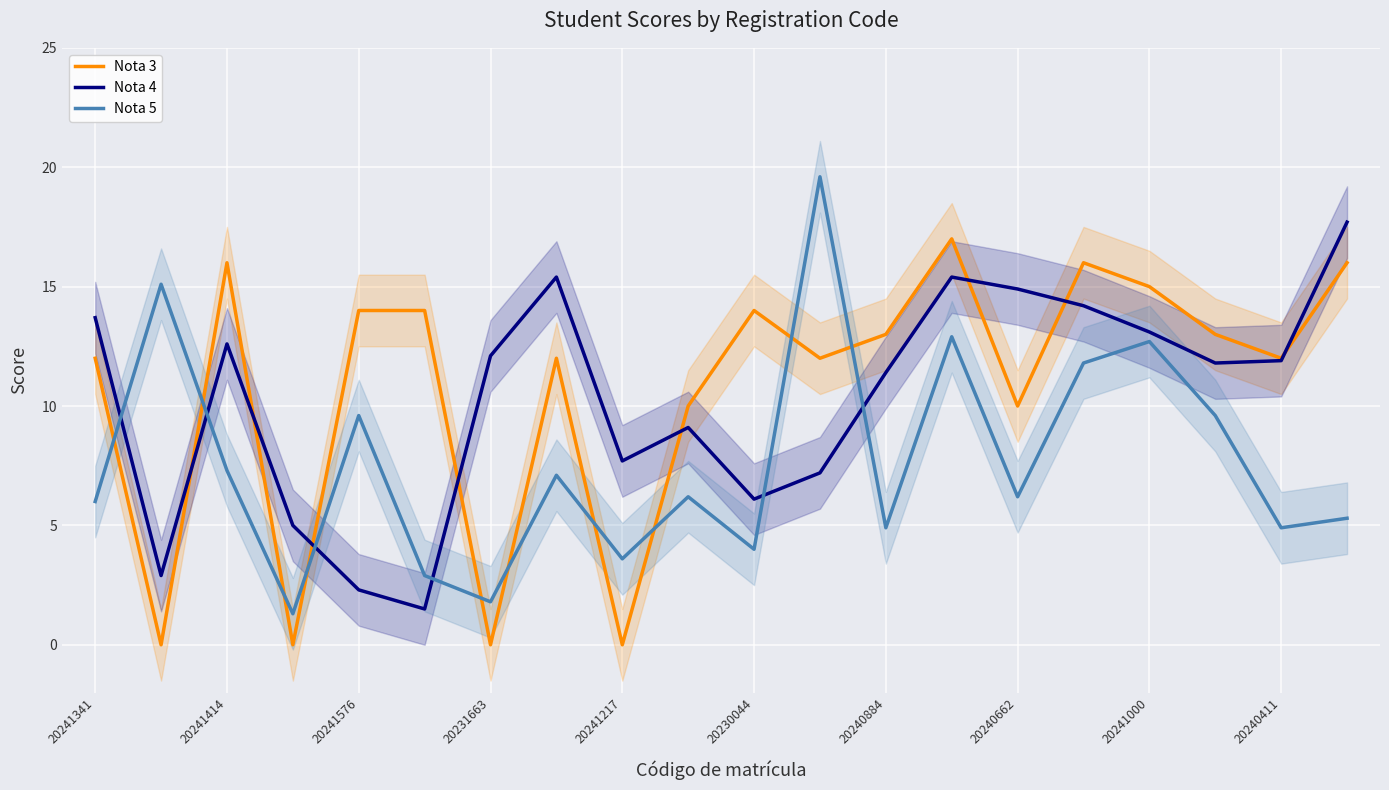

Is the value of Nota 3 at 20241217 greater than the value of Nota 5 at 20241414?

No